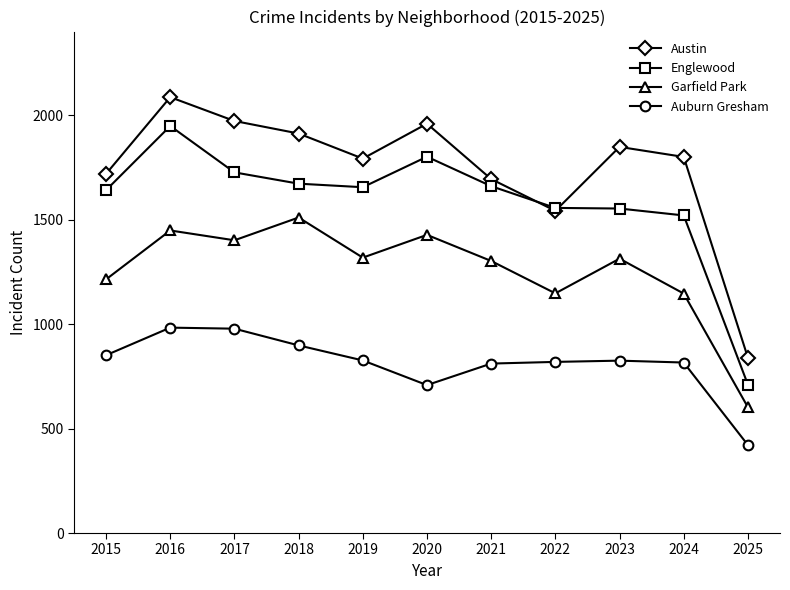

What is the maximum value shown in the chart?

2086